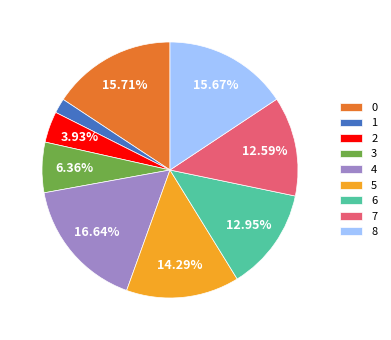

How much of the chart is everything except 2?

96.1%